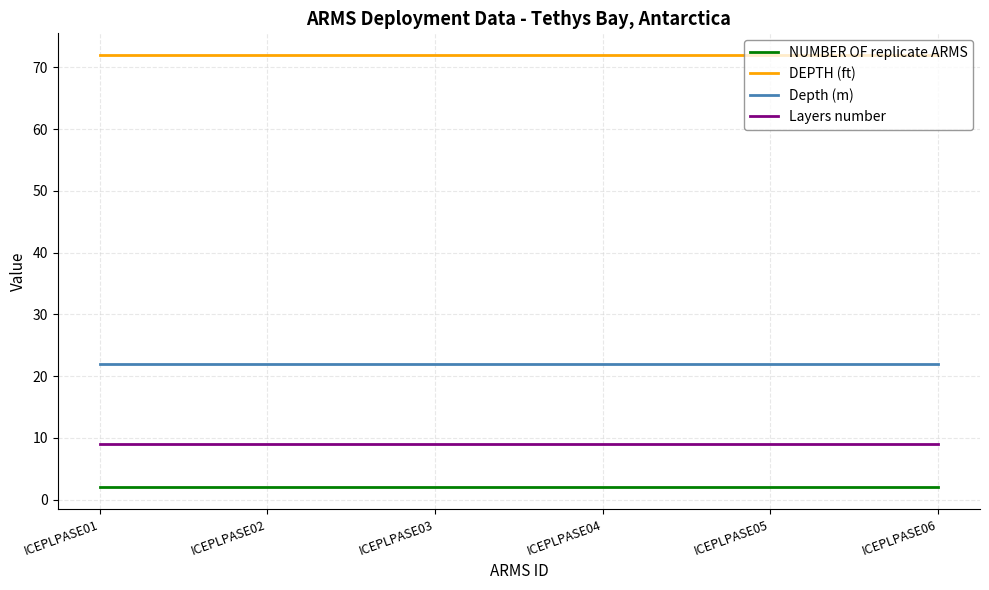

What is the smallest value displayed?

2.0